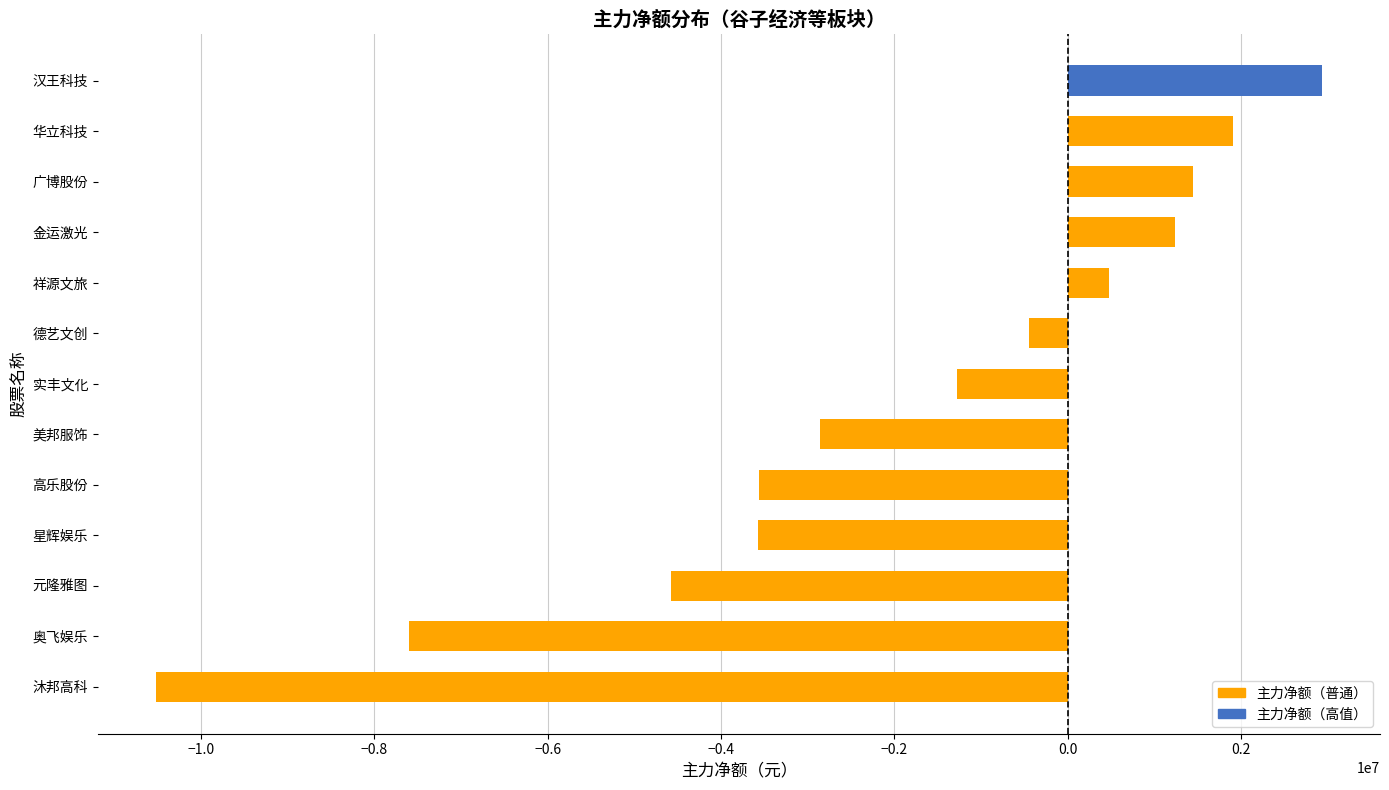

How many bars are there in total?

13